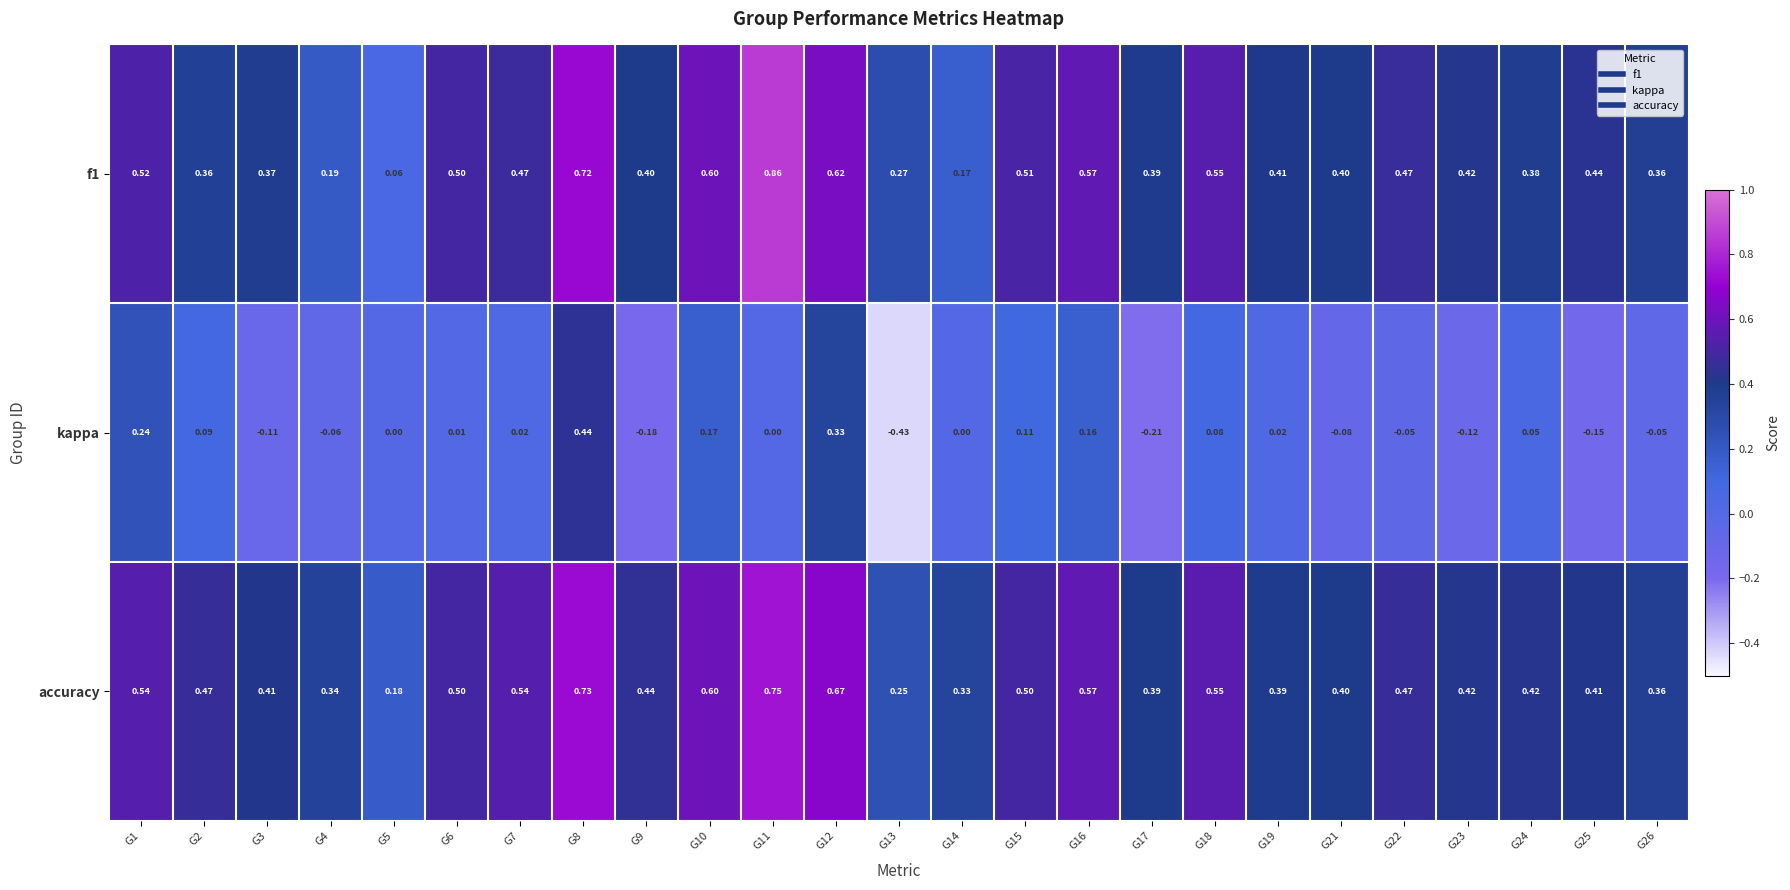

Which series has the widest spread of values?

kappa